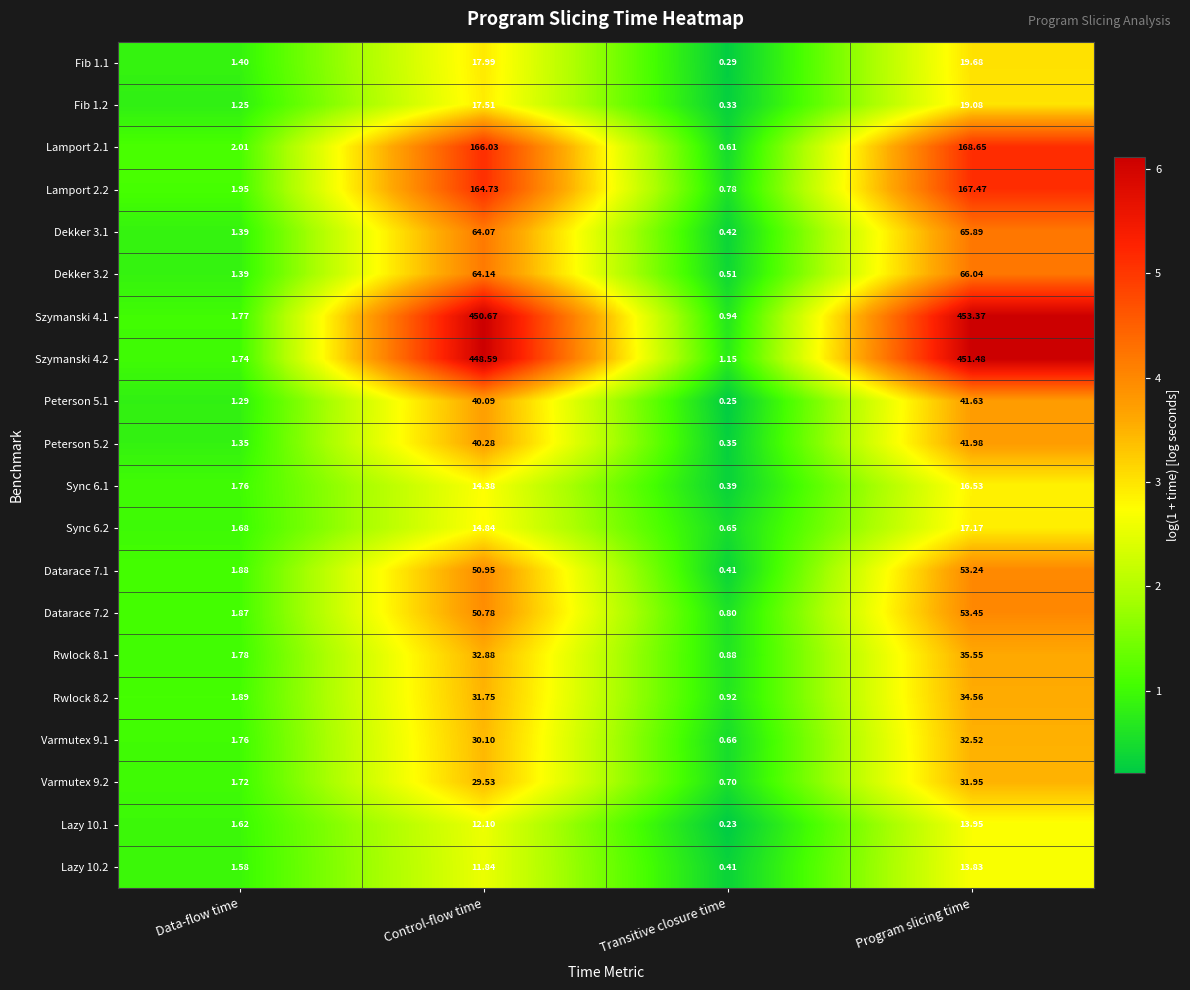

At which label is Szymanski 4.1 closest to 227?

Control-flow time